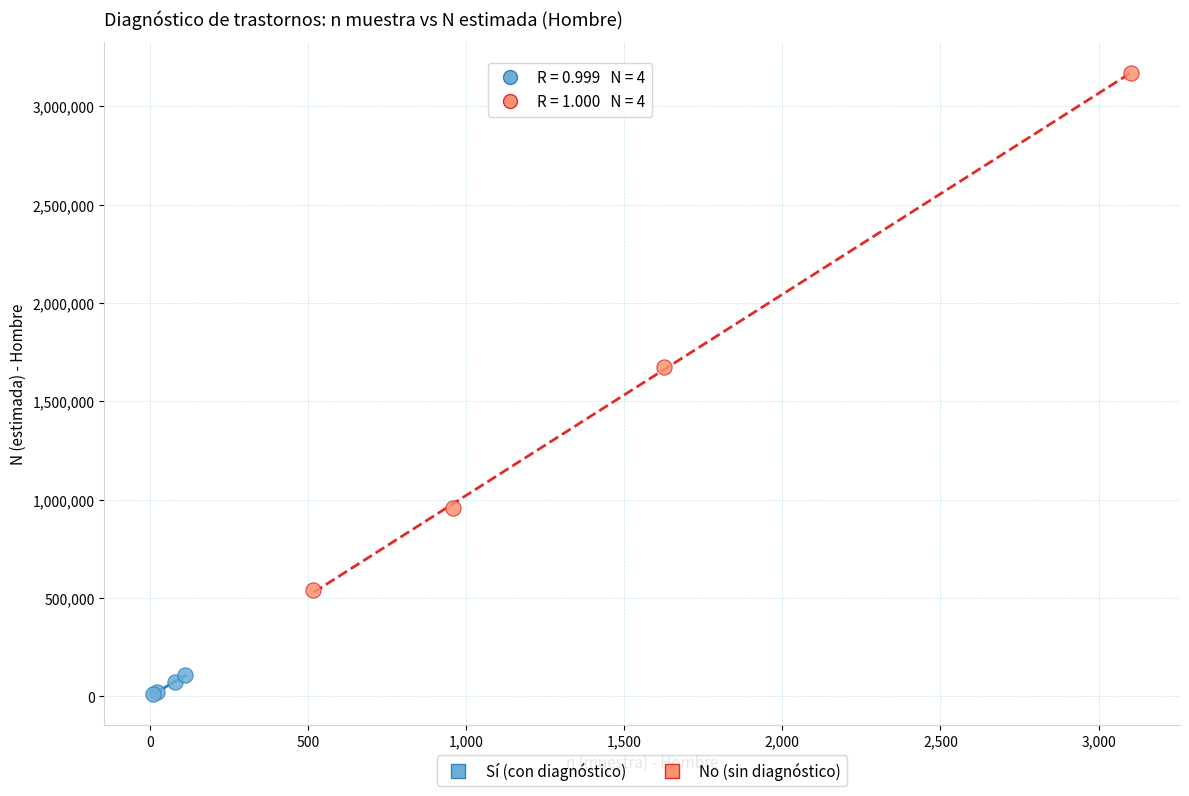

Which series reaches the minimum Y coordinate?

Sí (con diagnóstico)